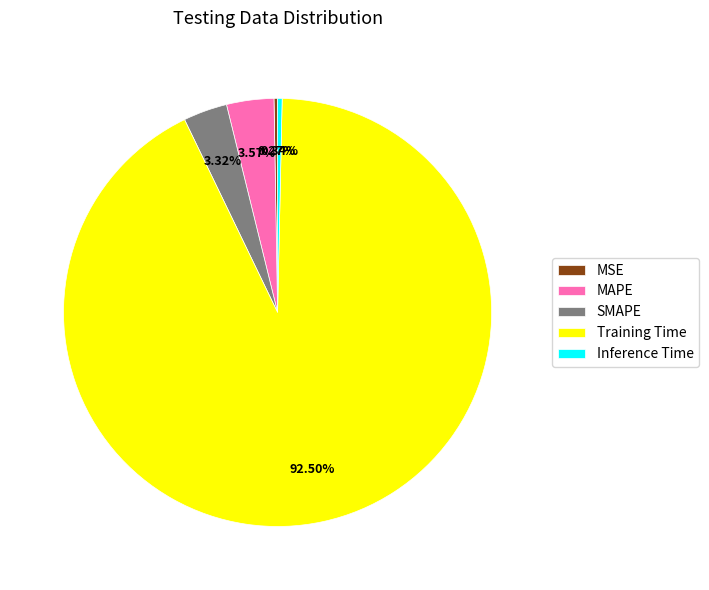

Is there any slice that represents more than half of the pie?

Yes